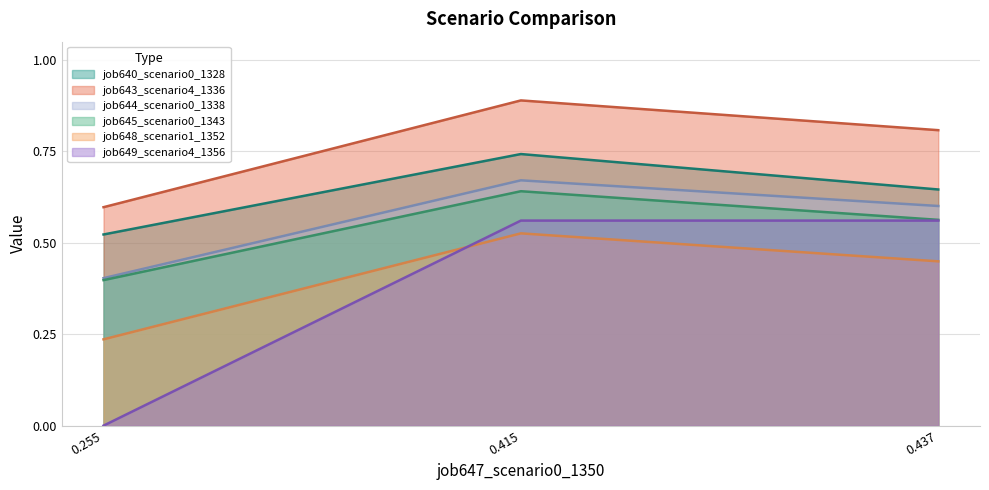

Where is job643_scenario4_1336 nearest to the value 0?

0.255